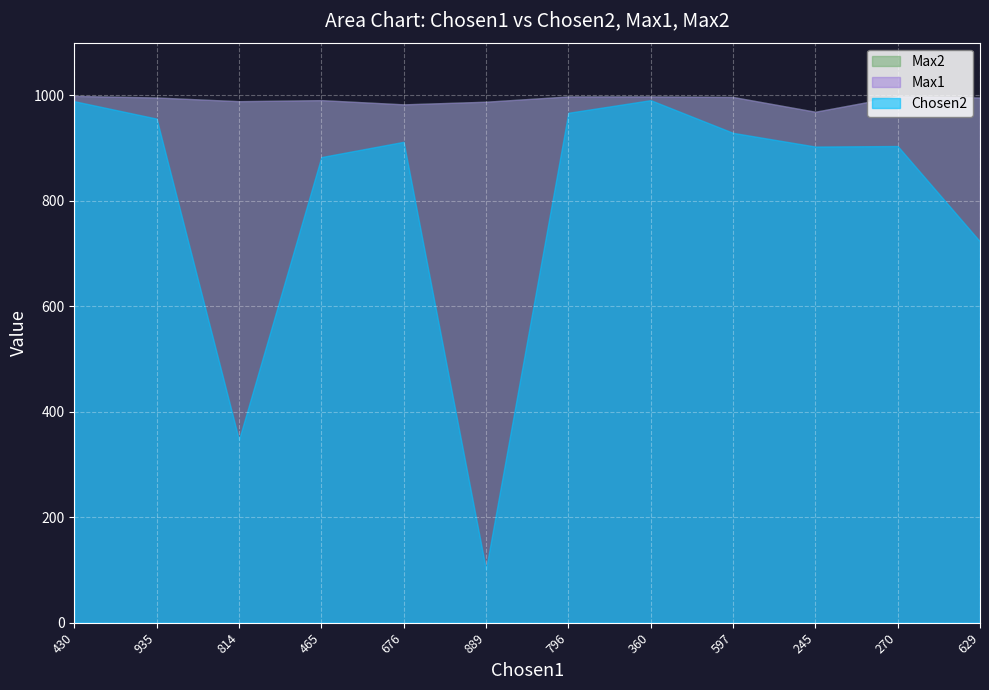

Rank the series at 935 from lowest to highest value.

Chosen2, Max1, Max2